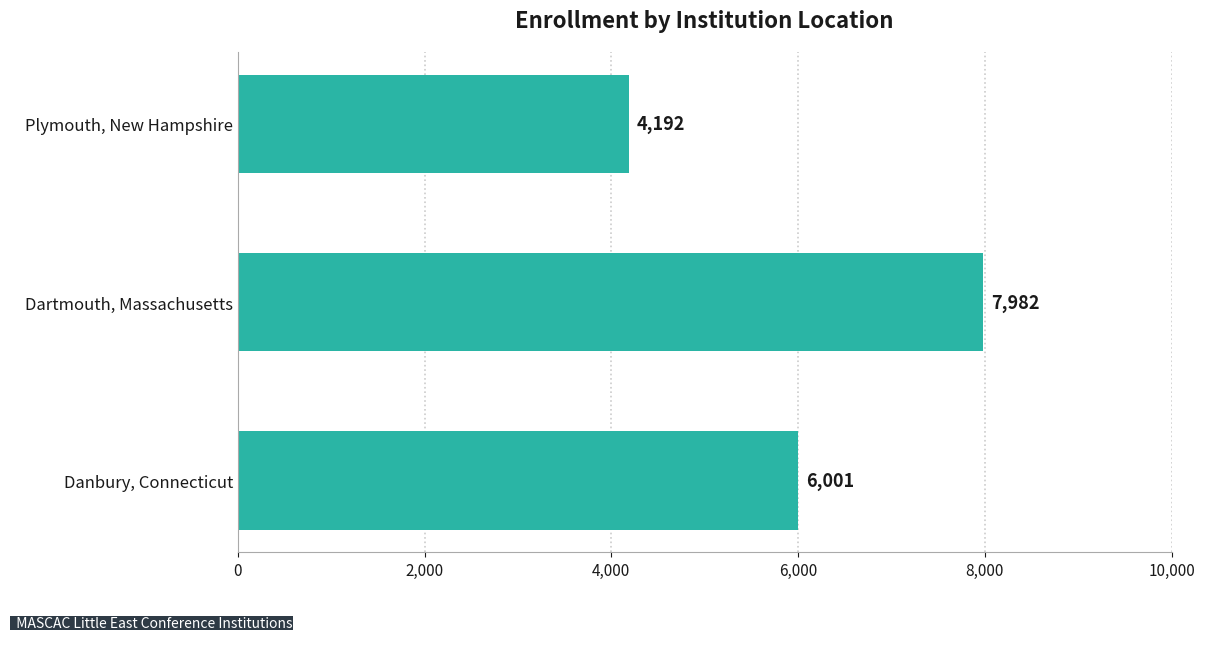

List the labels in order of value, largest first.

Dartmouth, Massachusetts, Danbury, Connecticut, Plymouth, New Hampshire